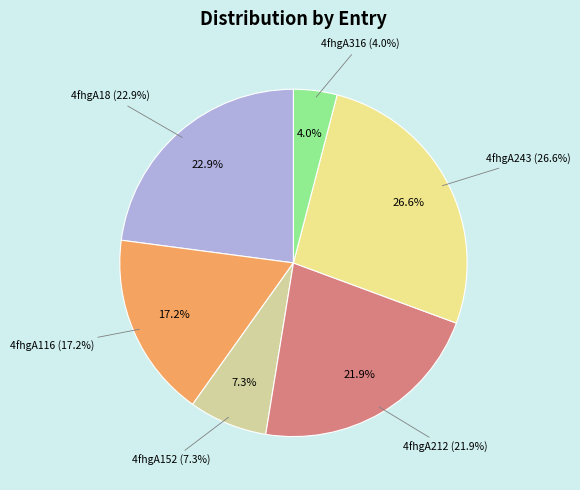

What percentage is the 4fhgA212 slice, to the nearest percent?

22%